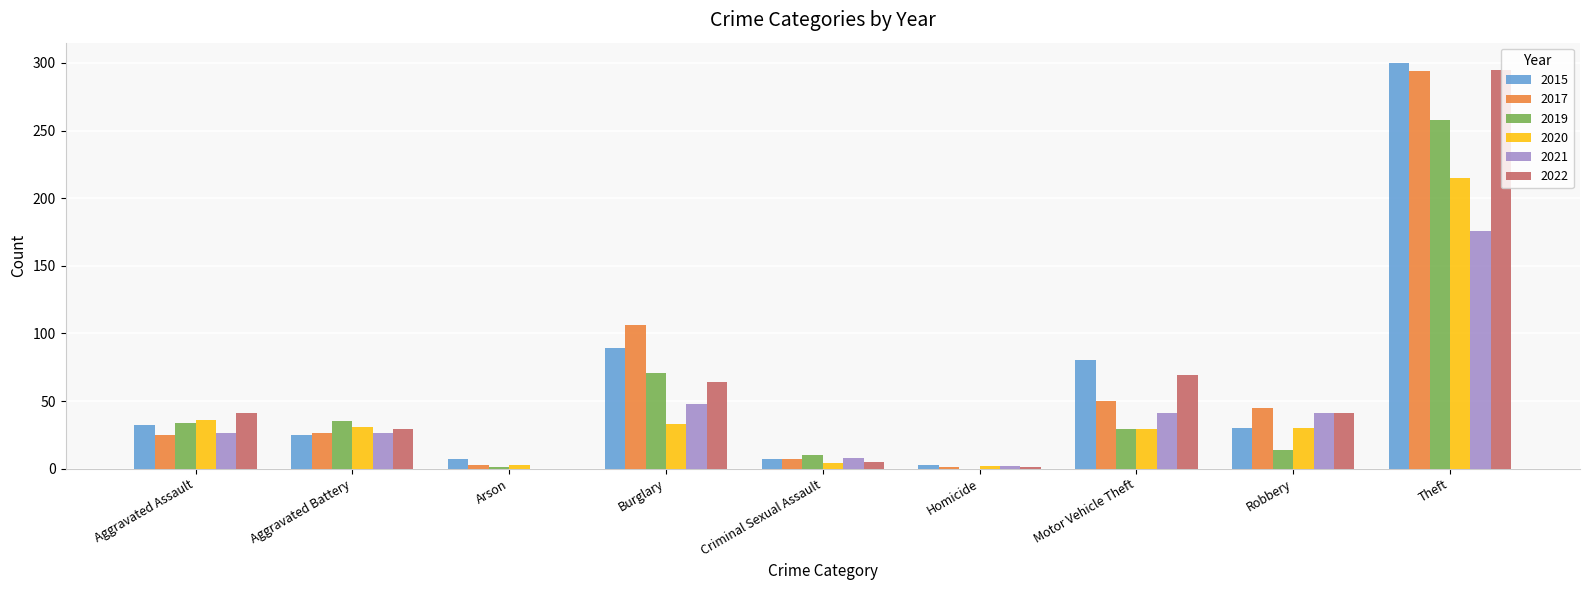

The value of 2020 at Burglary is 51. True or false?

False